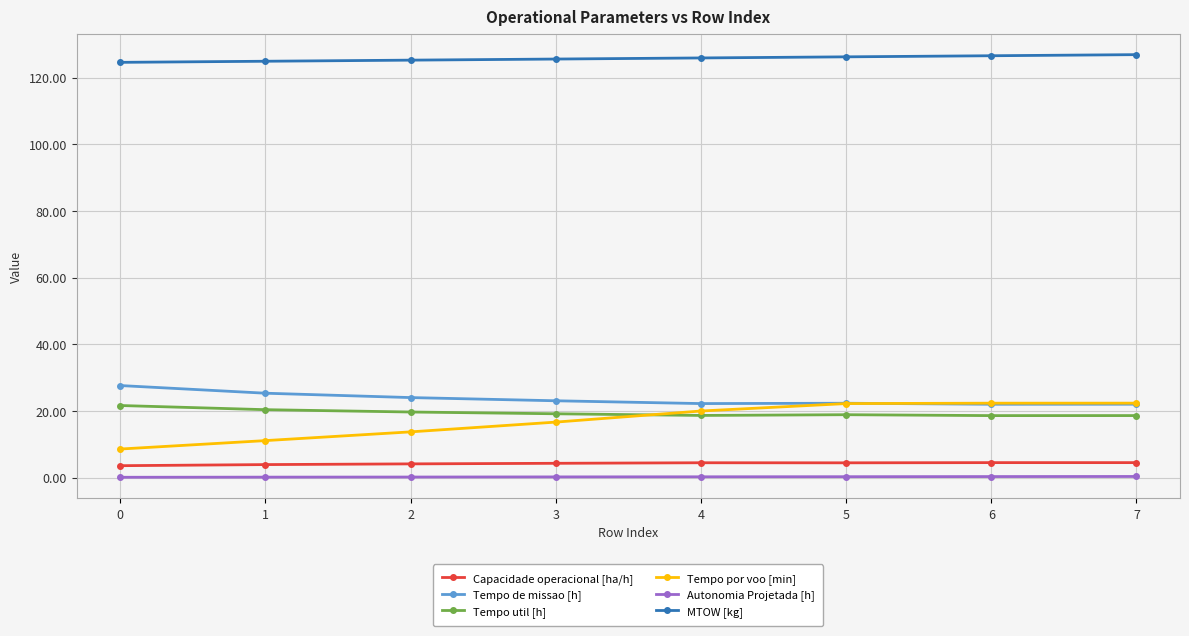

What are all the series names shown in the legend?

Capacidade operacional [ha/h], Tempo de missao [h], Tempo util [h], Tempo por voo [min], Autonomia Projetada [h], MTOW [kg]